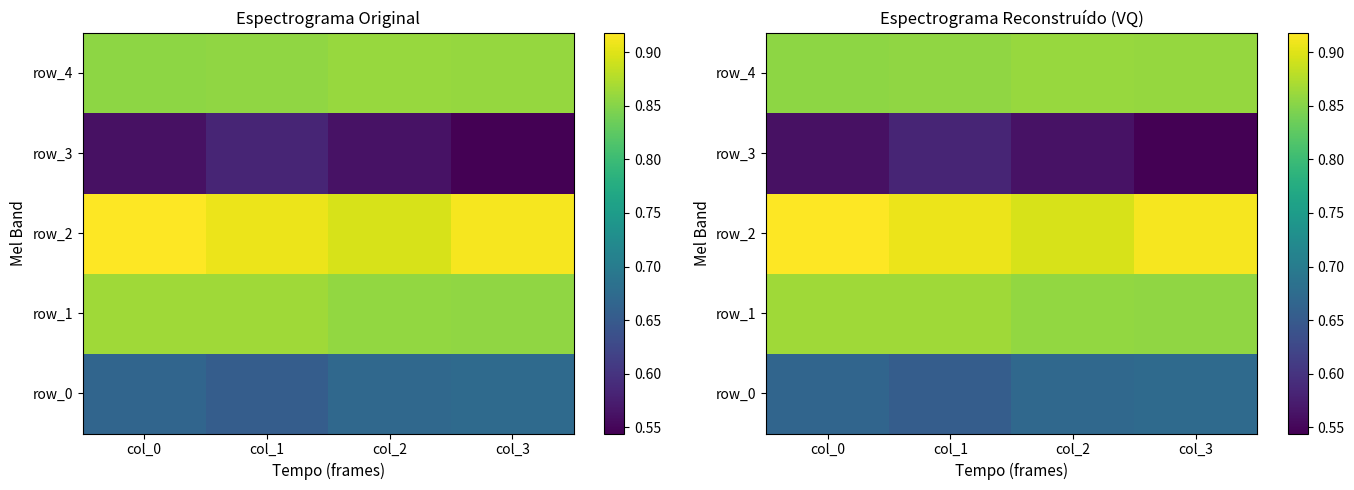

Between col_0 and col_3, which is larger?

col_3